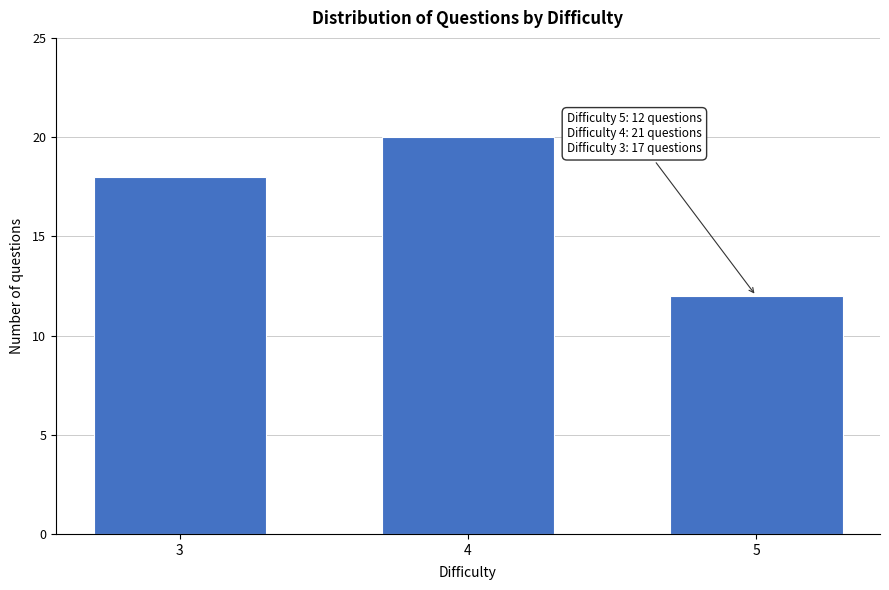

Reading left to right, what are all the values shown in this chart?

18	20	12